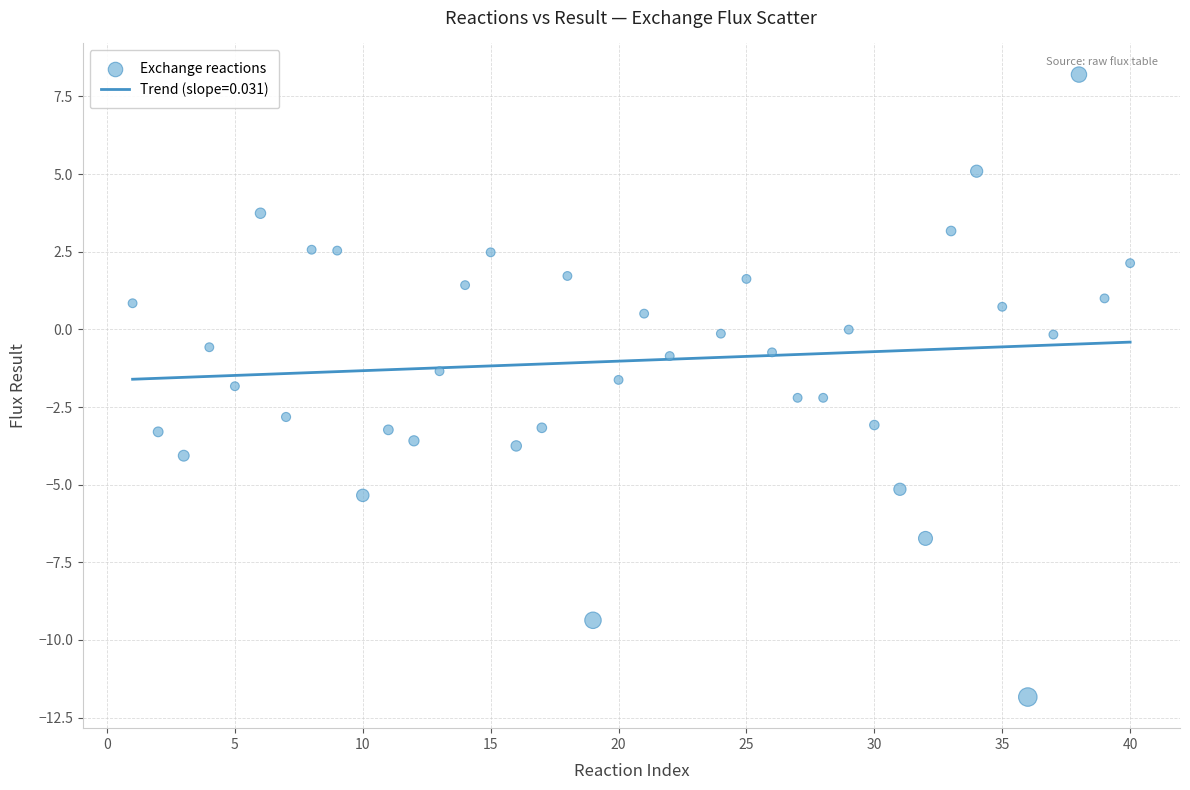

What is the range of Y values (max minus min)?

20.0